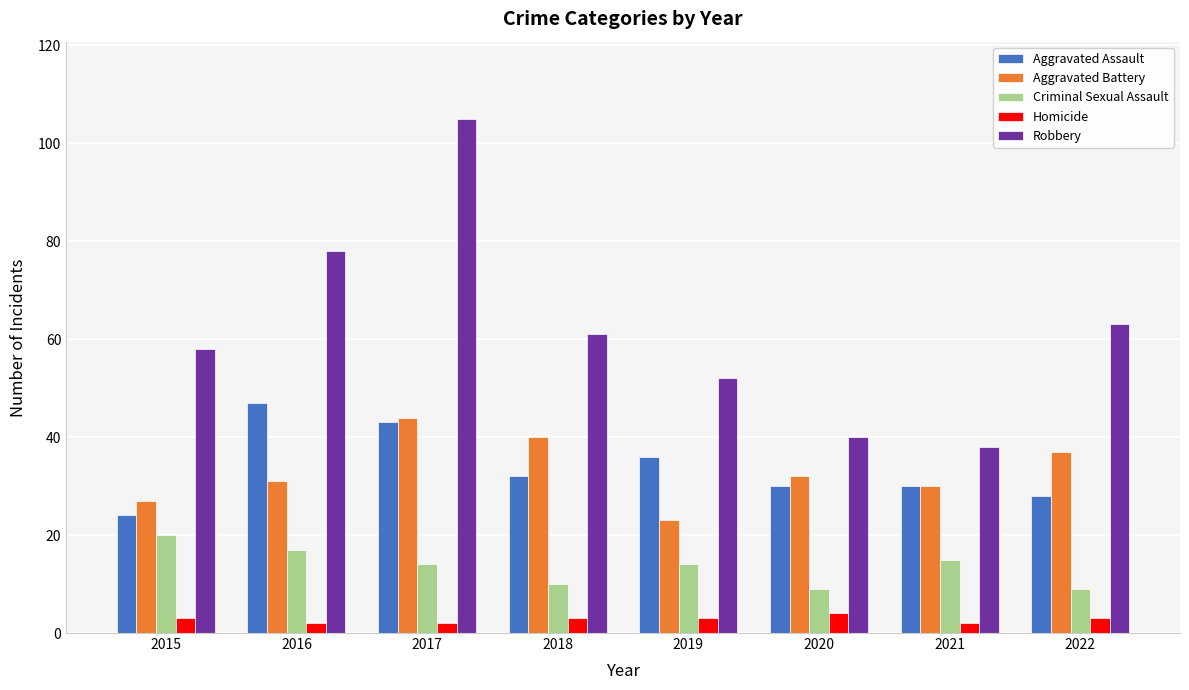

Is the value of Aggravated Assault at 2020 greater than the value of Homicide at 2016?

Yes